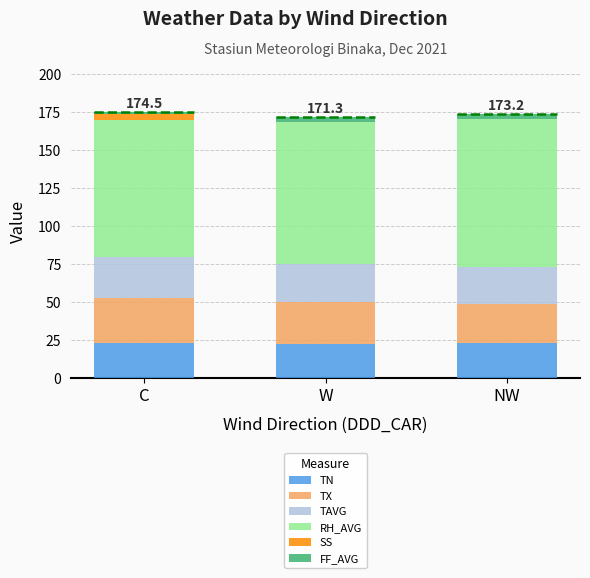

The TN series shows 40.0 at NW. True or false?

False